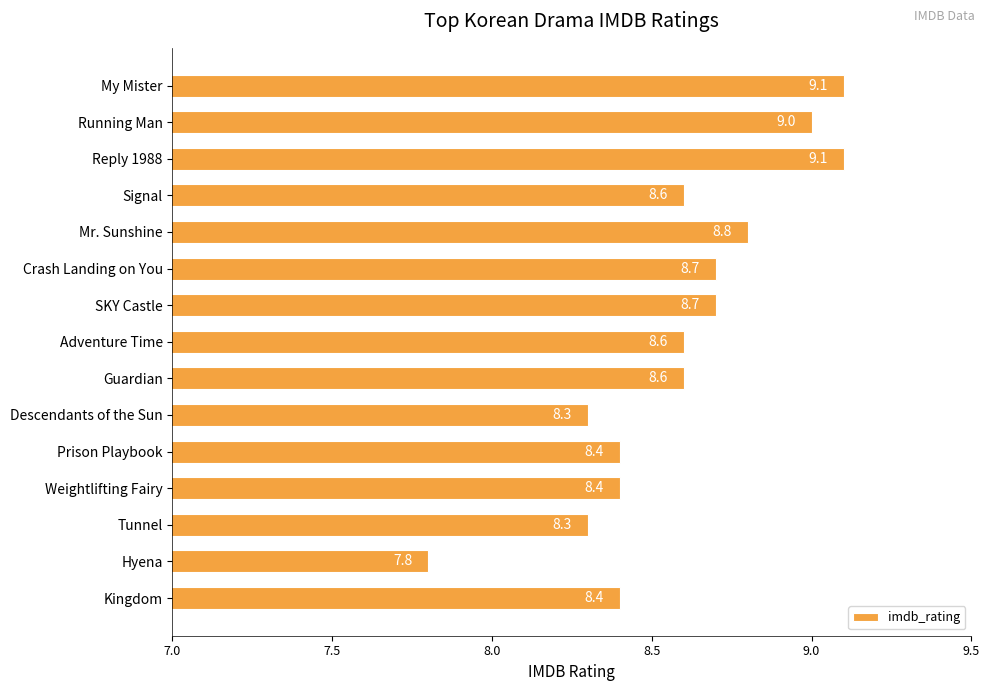

How many categories are shown in the chart?

15